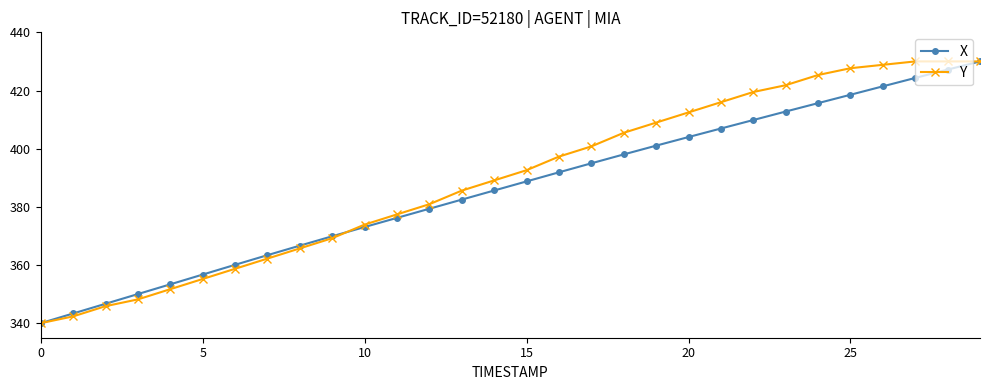

True or false: X has more than 0 interior local peaks.

False